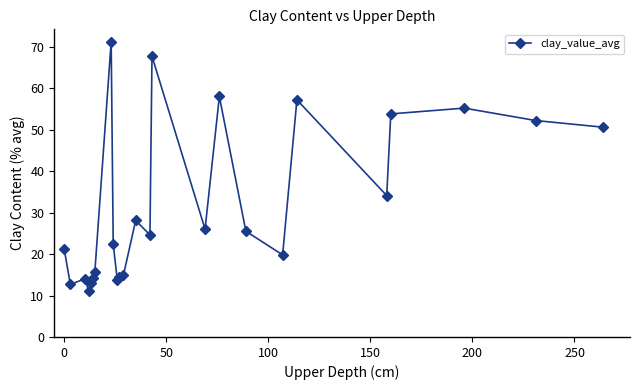

What is the sum of all values?

791.5